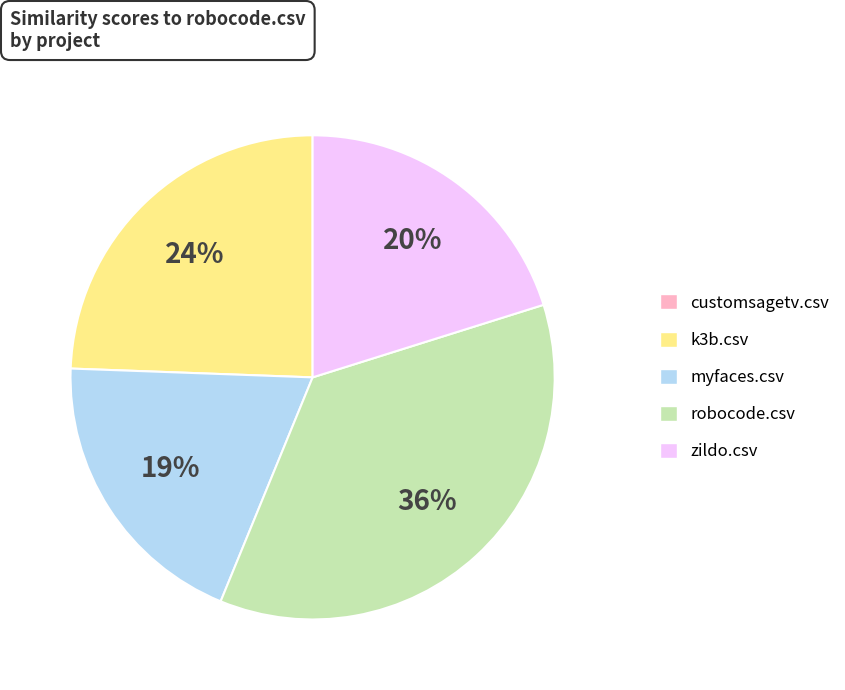

The k3b.csv slice represents 24% of the pie. True or false?

True